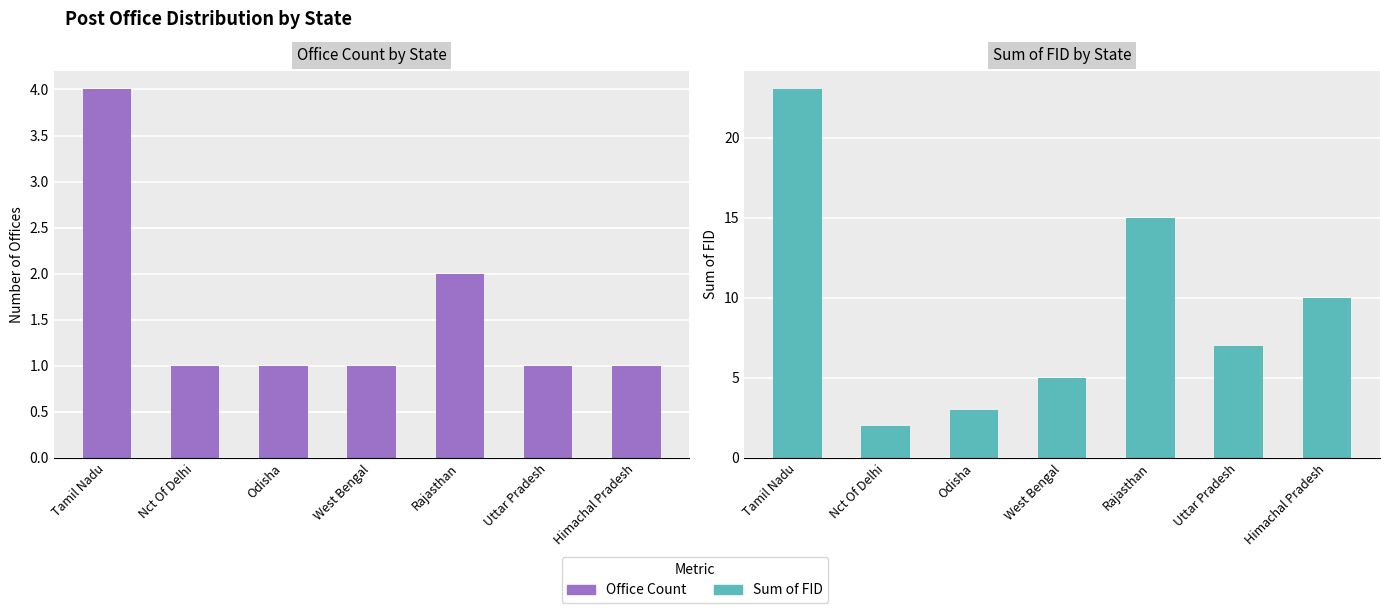

What is the sum of all Sum of FID values?

65